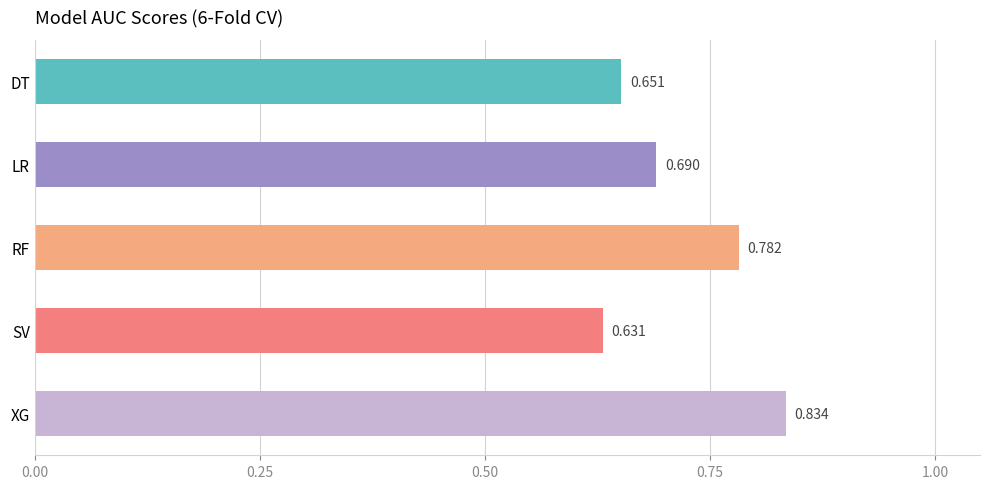

What is the label of the 2nd bar from the bottom?

SV